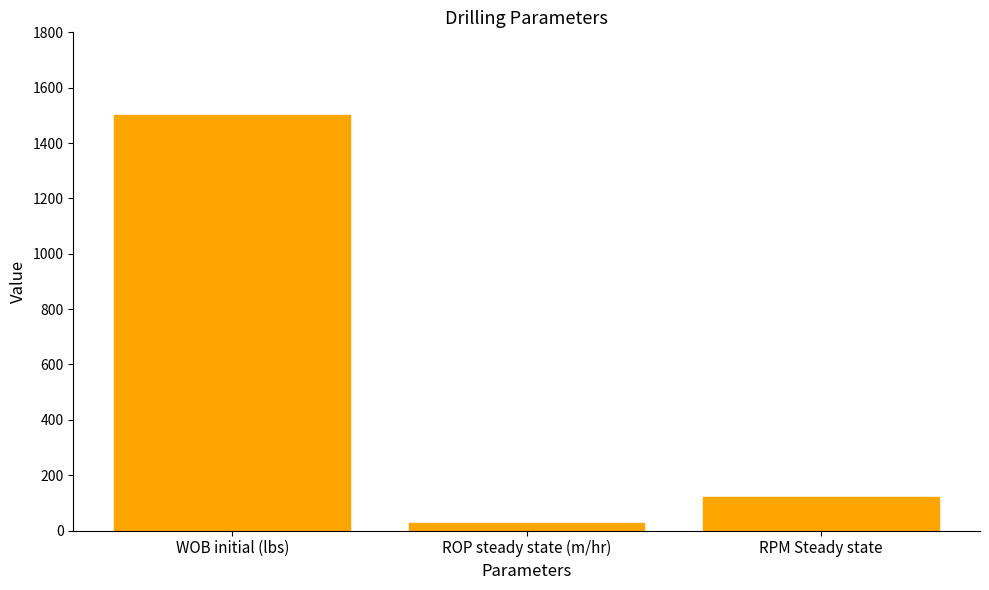

How many values are below 120?

1